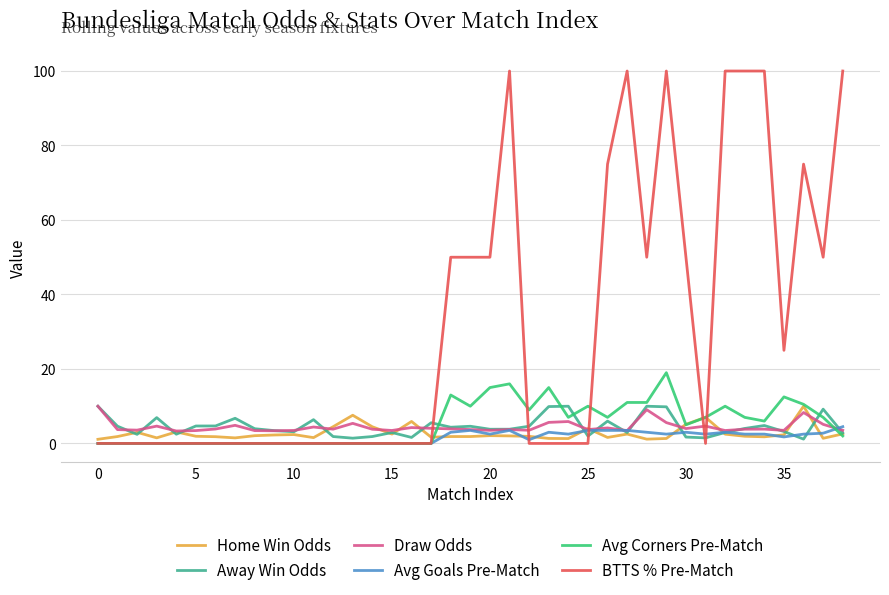

After their last crossing, which series has the higher values: Avg Goals Pre-Match or Home Win Odds?

Avg Goals Pre-Match